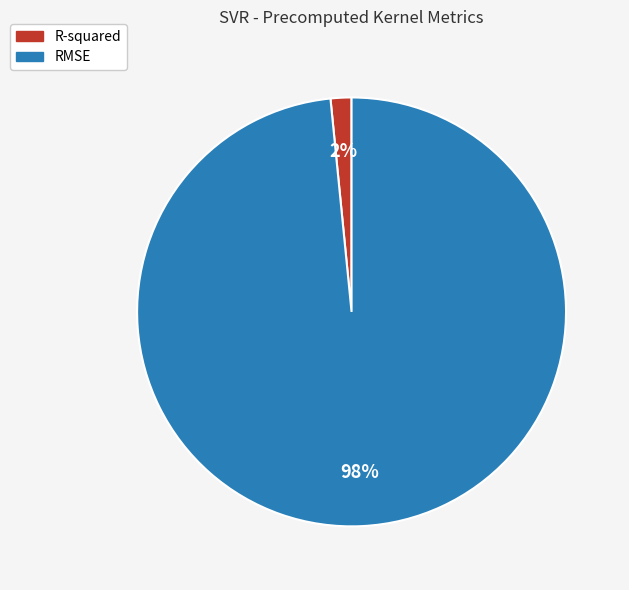

Rank the categories by value from lowest to highest.

R-squared, RMSE